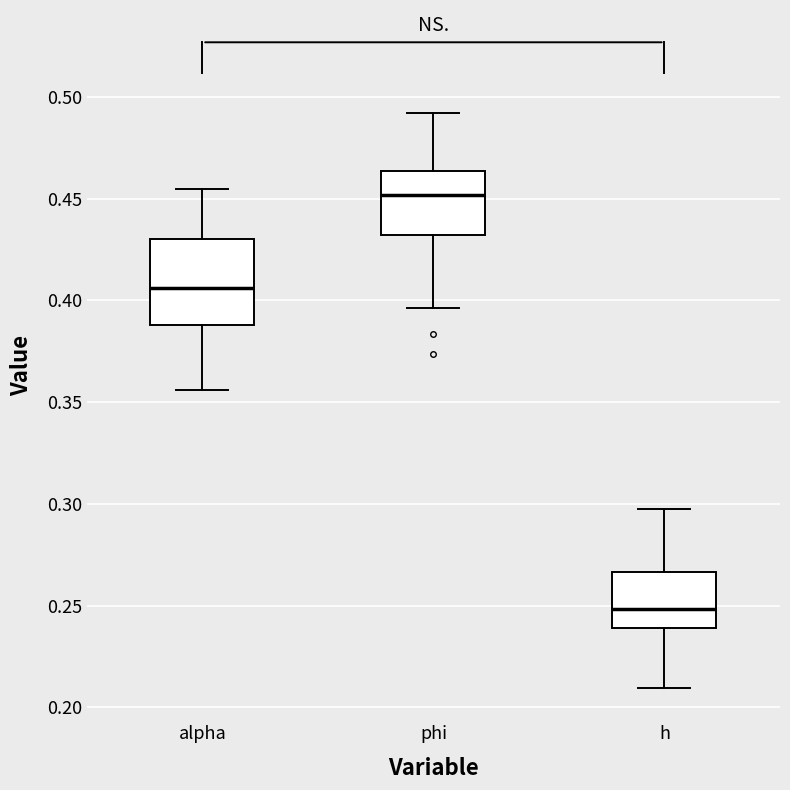

Reading left to right, read every box against the y-axis: the position of its median line, the range the box covers, and the ends of its whiskers. The values are not printed on the chart, so give them approximately, as read against the axis.

alpha: median 0.405, box 0.390 to 0.430, whiskers 0.355 to 0.455
phi: median 0.450, box 0.430 to 0.465, whiskers 0.395 to 0.490
h: median 0.250, box 0.240 to 0.265, whiskers 0.210 to 0.295